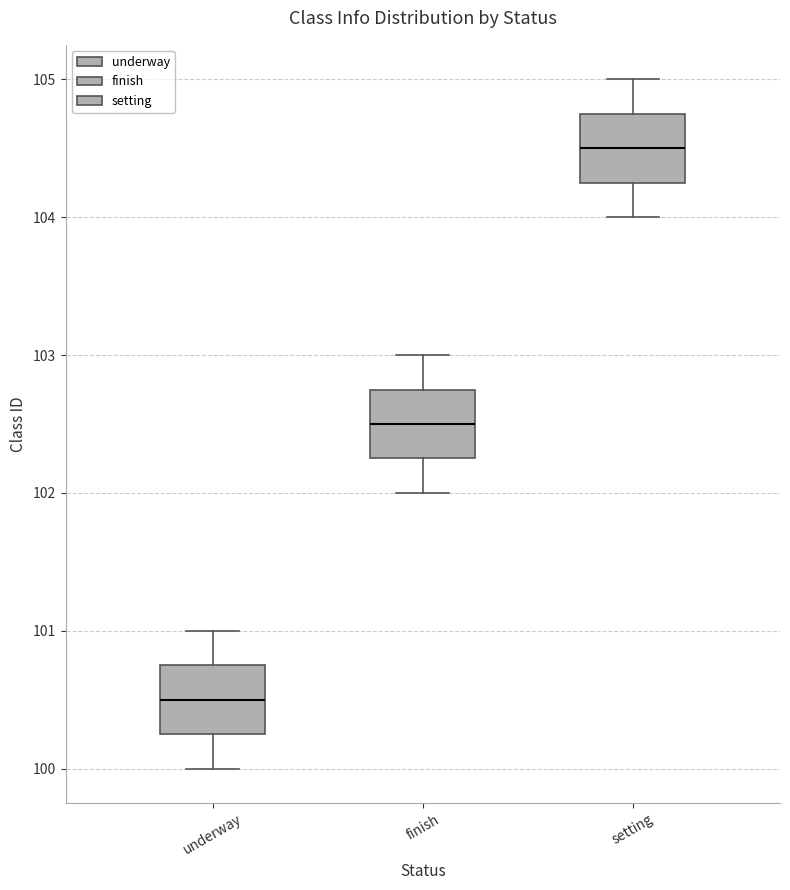

Where is the lower edge of the box for underway on the y-axis? The values are not printed on the chart, so give them approximately, as read against the axis.

100.3